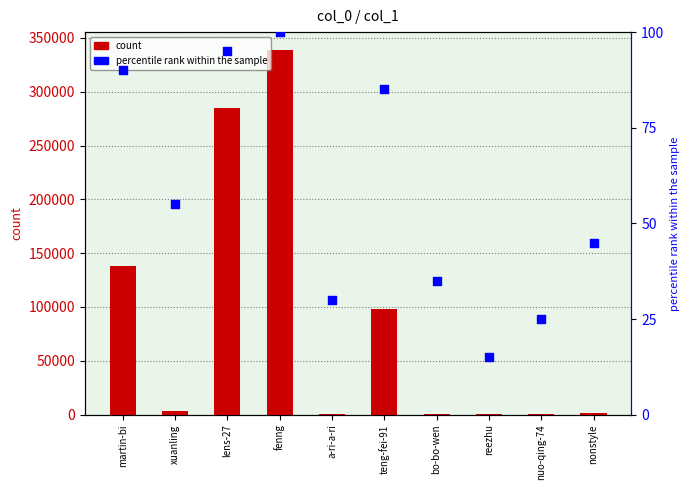

What is the total value across all series at a-ri-a-ri?

421